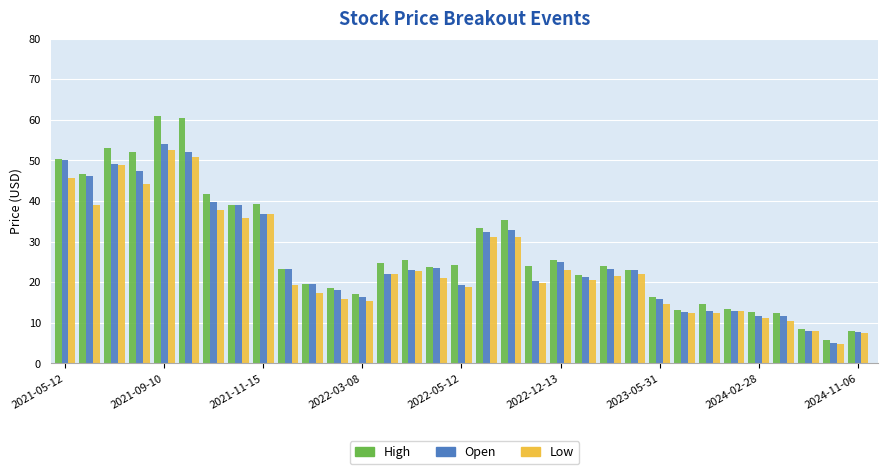

Which series has the largest range (max minus min)?

High